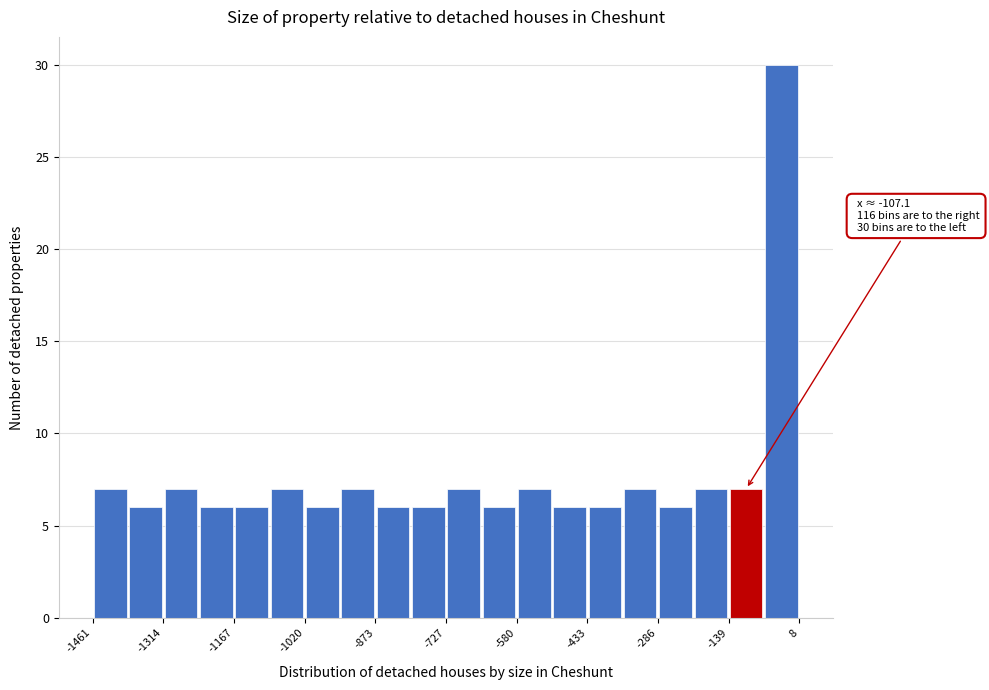

Read against the x-axis, roughly where is the centre of the tallest bar?

-20